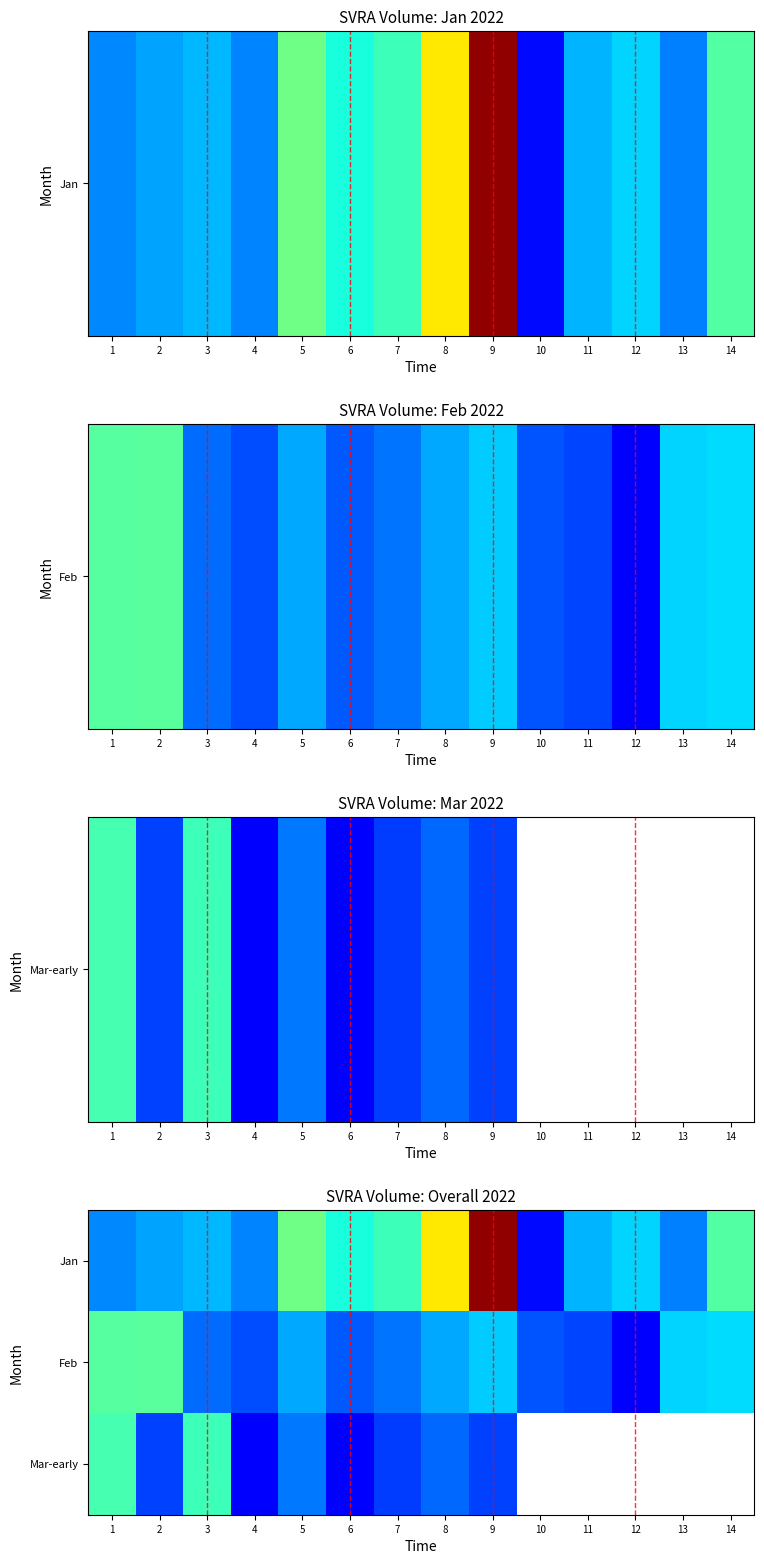

What is the smallest value displayed?

61900.0